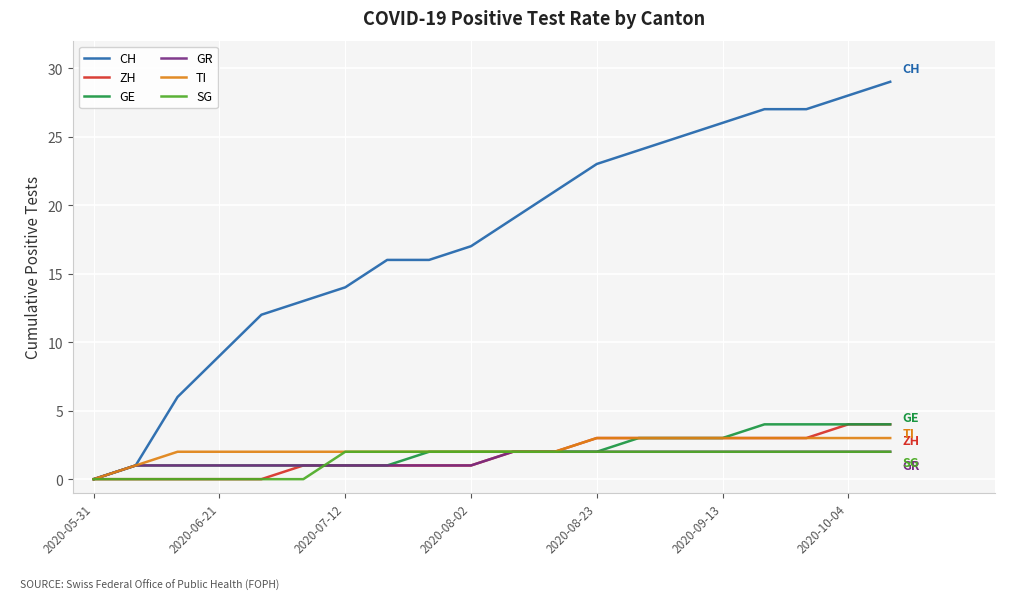

Reading left to right, what are all the values shown in this chart?

CH: 0	1	6	9	12	13	14	16	16	17	19	21	23	24	25	26	27	27	28	29
ZH: 0	0	0	0	0	1	1	1	1	1	2	2	3	3	3	3	3	3	4	4
GE: 0	1	1	1	1	1	1	1	2	2	2	2	2	3	3	3	4	4	4	4
GR: 0	1	1	1	1	1	1	1	1	1	2	2	2	2	2	2	2	2	2	2
TI: 0	1	2	2	2	2	2	2	2	2	2	2	3	3	3	3	3	3	3	3
SG: 0	0	0	0	0	0	2	2	2	2	2	2	2	2	2	2	2	2	2	2